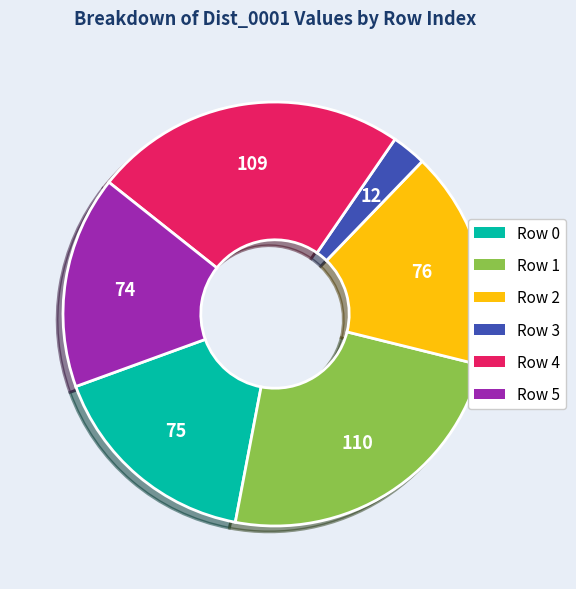

Between Row 5 and Row 4, which is larger?

Row 4